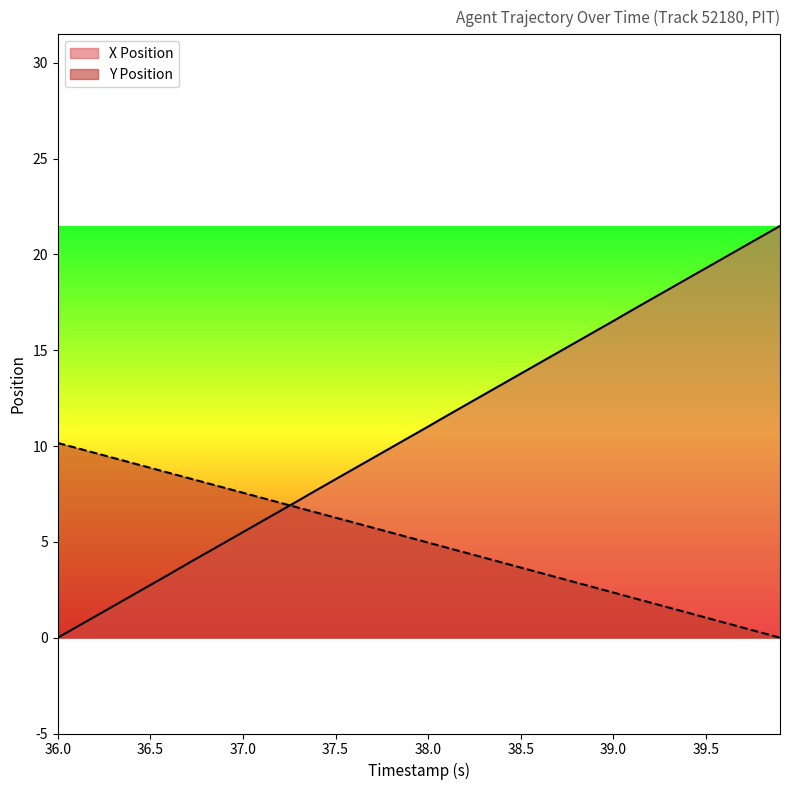

What is the total value across all series at 36.7?

12.2